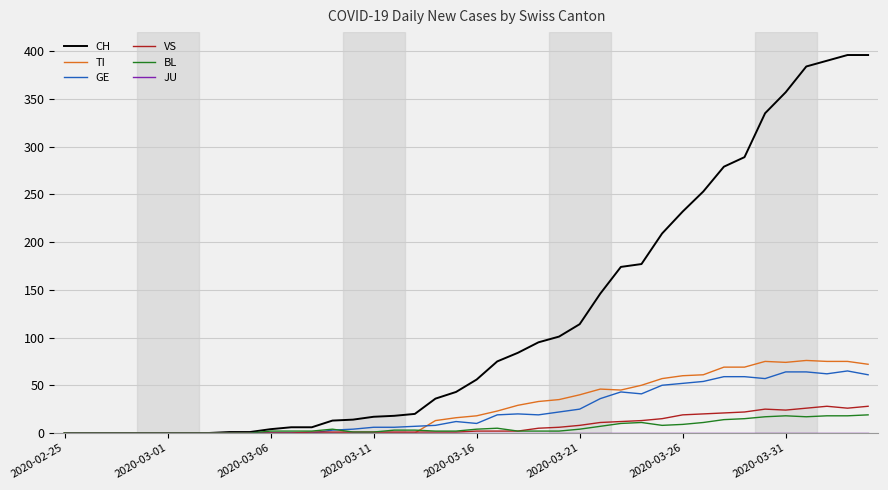

Which series has the widest spread of values?

CH